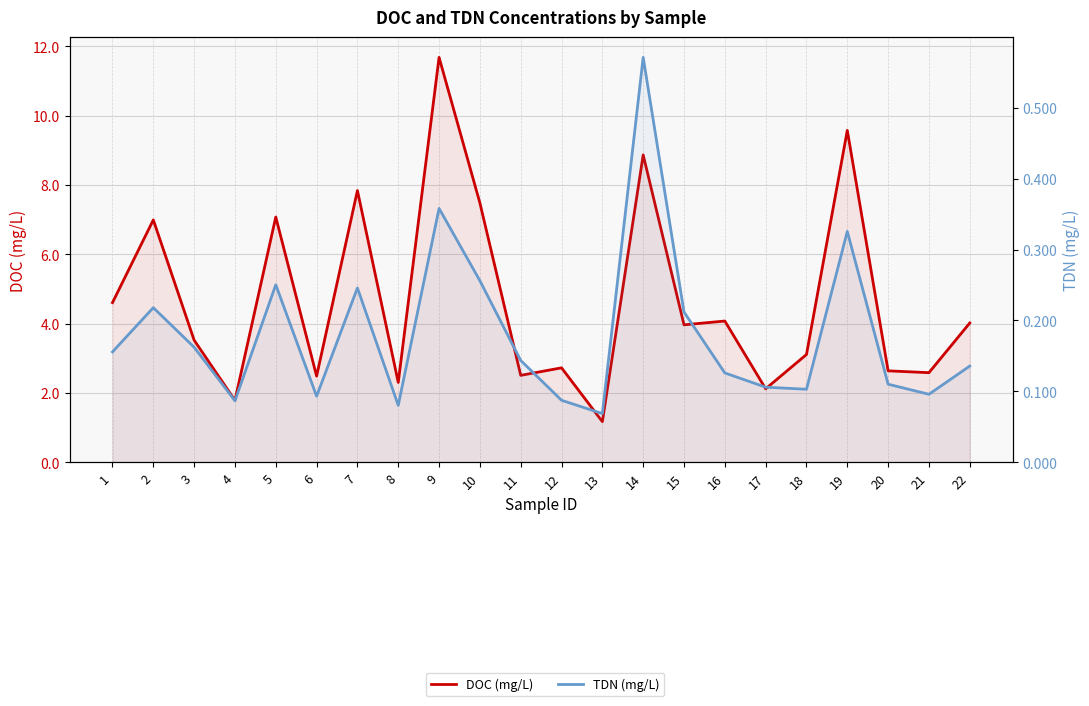

What is the sum of all TDN (mg/L) values?

4.0